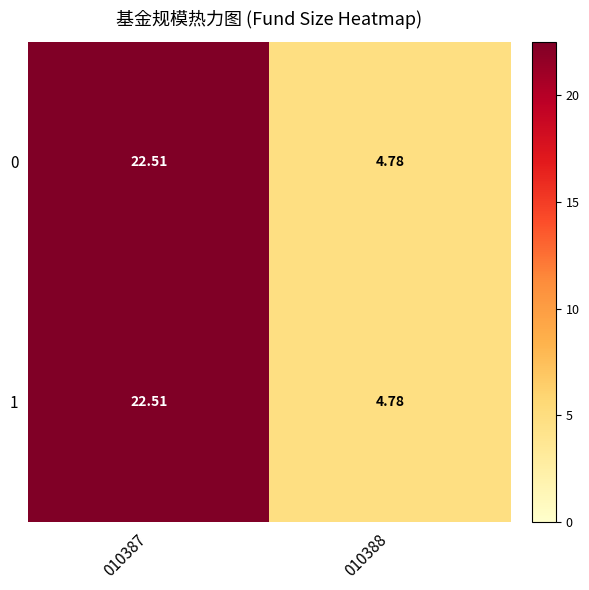

Count the number of categories in the chart.

2